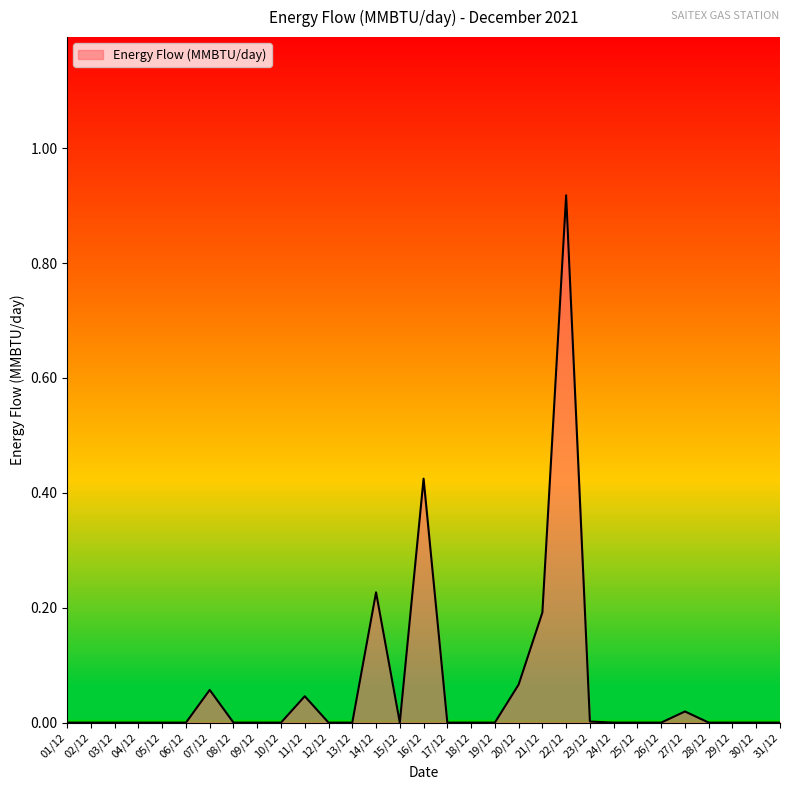

Which category has the highest value across all series?

22/12